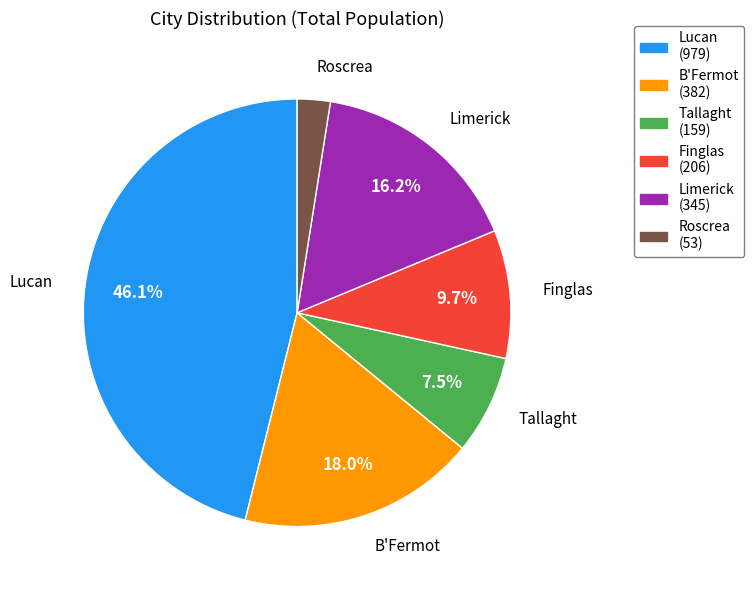

Combined, what portion of the pie is Lucan and Finglas?

55.8%